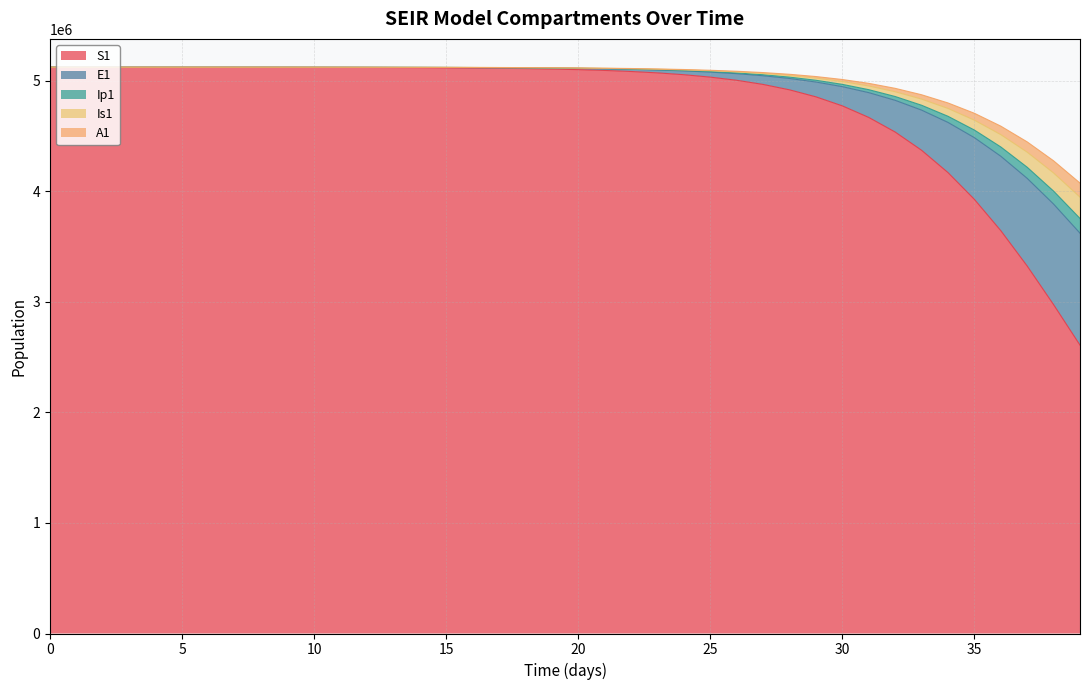

True or false: A1 has more than 2 interior local peaks.

False